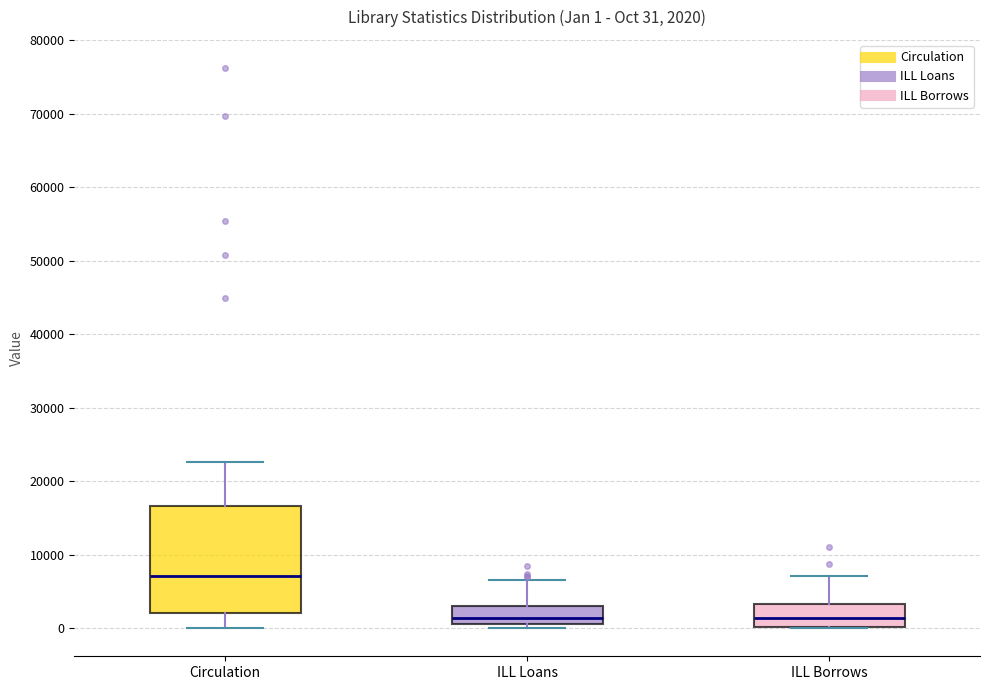

Which box is the tallest, from its lower edge to its upper edge?

Circulation